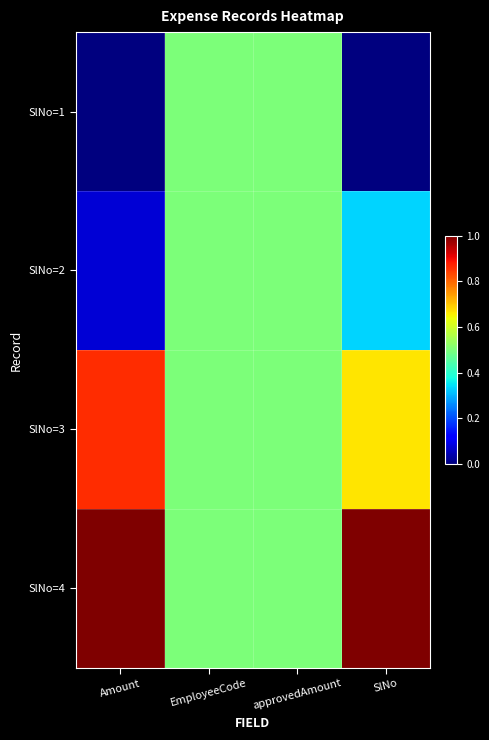

Reading left to right, list all the values displayed in this chart.

SlNo=1: Amount=0.0	EmployeeCode=0.5	approvedAmount=0.5	SlNo=0.0
SlNo=2: Amount=0.1	EmployeeCode=0.5	approvedAmount=0.5	SlNo=0.3
SlNo=3: Amount=0.9	EmployeeCode=0.5	approvedAmount=0.5	SlNo=0.7
SlNo=4: Amount=1.0	EmployeeCode=0.5	approvedAmount=0.5	SlNo=1.0